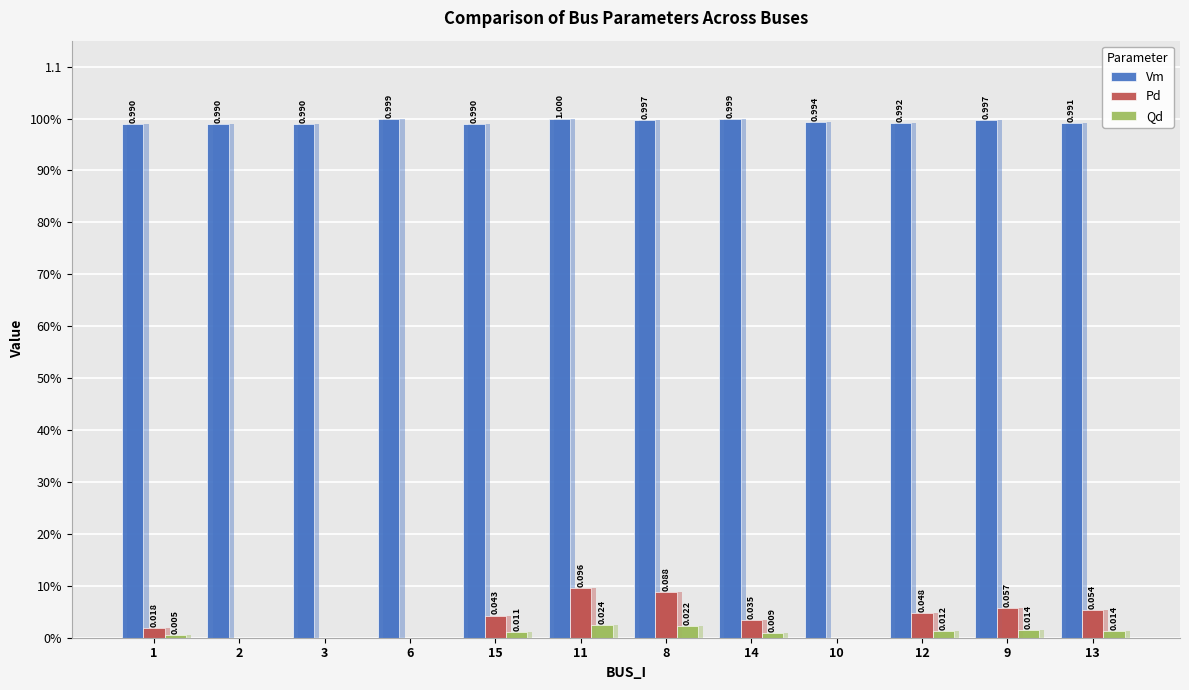

Reading left to right, what are all the values shown in this chart?

Vm: 1.0	1.0	1.0	1.0	1.0	1.0	1.0	1.0	1.0	1.0	1.0	1.0
Pd: 0.0	0.0	0.0	0.0	0.0	0.1	0.1	0.0	0.0	0.0	0.1	0.1
Qd: 0.0	0.0	0.0	0.0	0.0	0.0	0.0	0.0	0.0	0.0	0.0	0.0